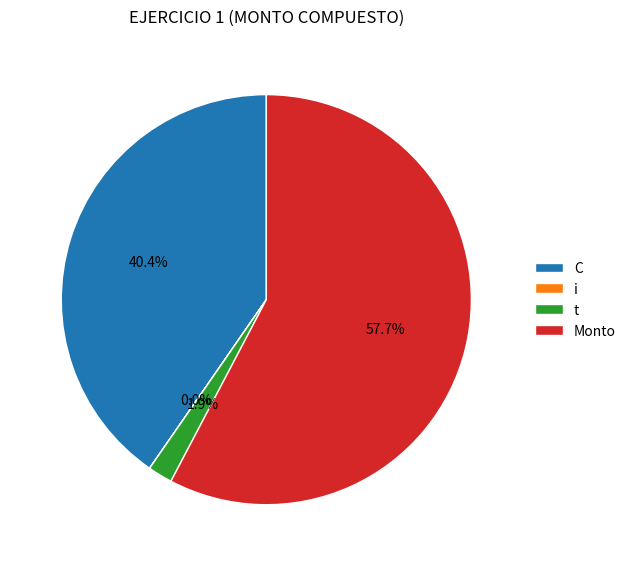

Count the number of slices in the pie.

4